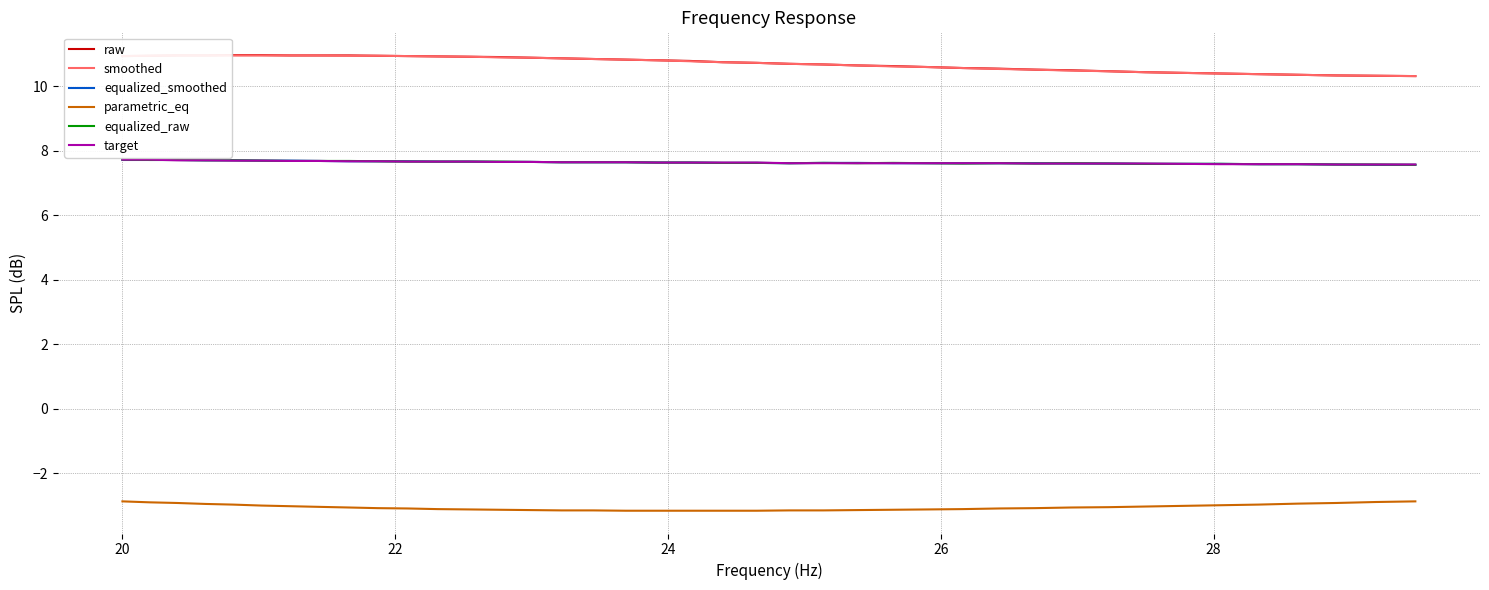

How many categories are shown in the chart?

40